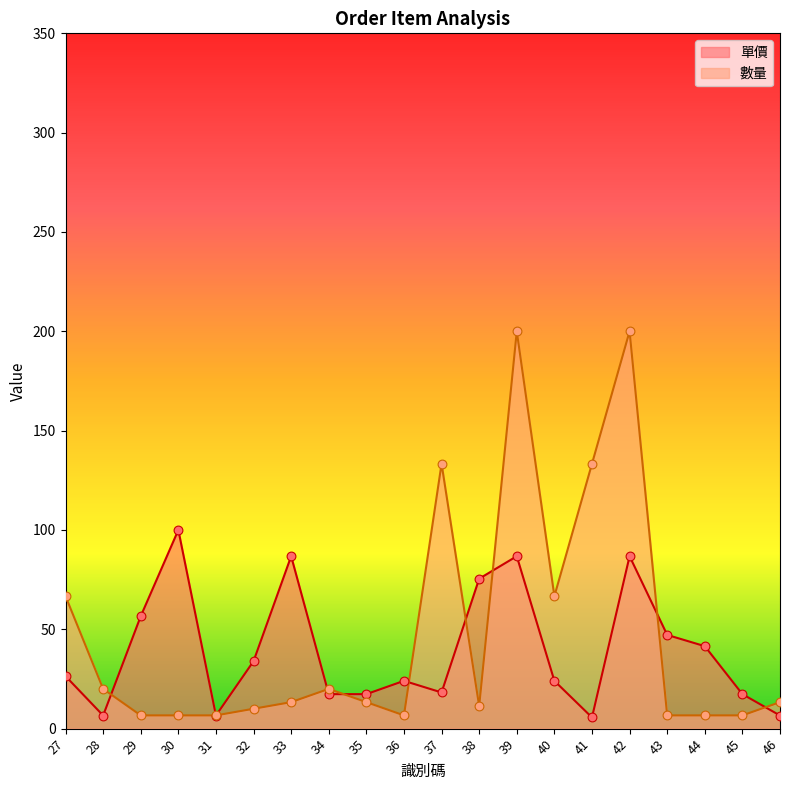

What is the total value across all series at 30?

106.7